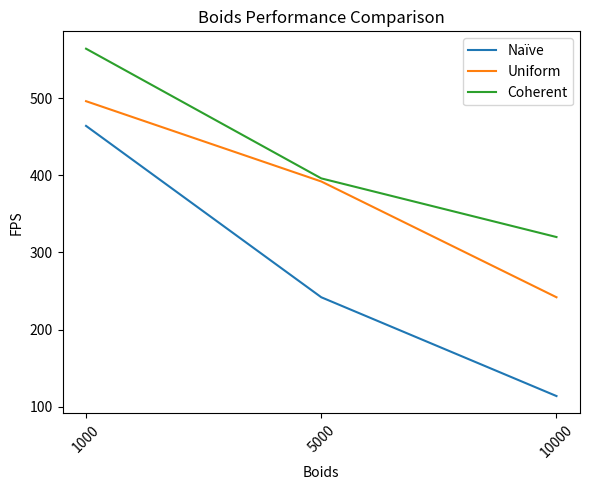

Which series has the widest spread of values?

Naïve